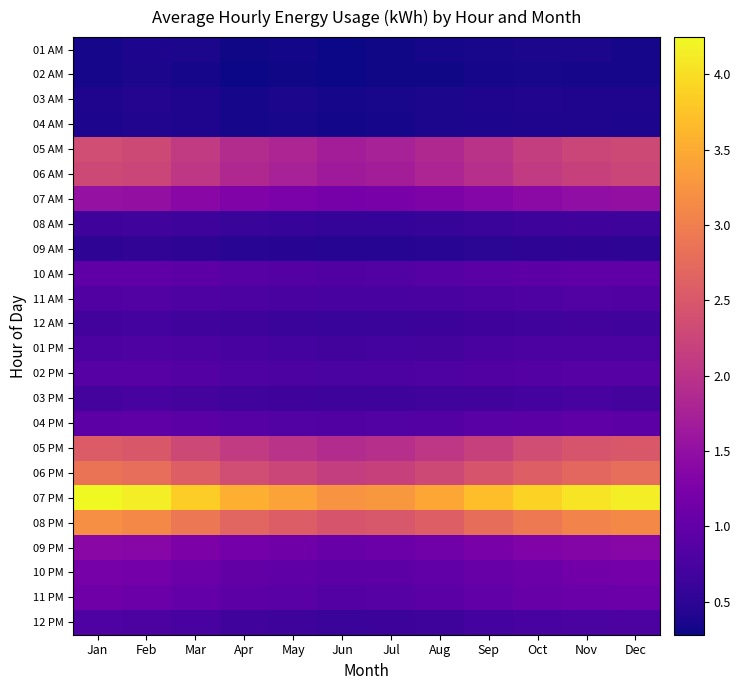

Reading left to right, extract all data points from this chart.

01 AM: Jan=0.3	Feb=0.4	Mar=0.4	Apr=0.3	May=0.3	Jun=0.3	Jul=0.3	Aug=0.3	Sep=0.3	Oct=0.4	Nov=0.4	Dec=0.3
02 AM: Jan=0.3	Feb=0.4	Mar=0.3	Apr=0.3	May=0.3	Jun=0.3	Jul=0.3	Aug=0.3	Sep=0.3	Oct=0.3	Nov=0.3	Dec=0.3
03 AM: Jan=0.4	Feb=0.4	Mar=0.4	Apr=0.3	May=0.4	Jun=0.3	Jul=0.3	Aug=0.4	Sep=0.4	Oct=0.4	Nov=0.4	Dec=0.4
04 AM: Jan=0.4	Feb=0.4	Mar=0.4	Apr=0.3	May=0.3	Jun=0.3	Jul=0.3	Aug=0.4	Sep=0.4	Oct=0.4	Nov=0.4	Dec=0.4
05 AM: Jan=2.4	Feb=2.3	Mar=2.1	Apr=1.9	May=1.8	Jun=1.7	Jul=1.8	Aug=1.9	Sep=2.0	Oct=2.1	Nov=2.2	Dec=2.3
06 AM: Jan=2.3	Feb=2.2	Mar=2.0	Apr=1.9	May=1.8	Jun=1.6	Jul=1.7	Aug=1.8	Sep=1.9	Oct=2.1	Nov=2.2	Dec=2.2
07 AM: Jan=1.5	Feb=1.5	Mar=1.4	Apr=1.3	May=1.2	Jun=1.2	Jul=1.2	Aug=1.3	Sep=1.4	Oct=1.4	Nov=1.5	Dec=1.5
08 AM: Jan=0.7	Feb=0.7	Mar=0.7	Apr=0.6	May=0.6	Jun=0.6	Jul=0.6	Aug=0.6	Sep=0.6	Oct=0.7	Nov=0.7	Dec=0.7
09 AM: Jan=0.5	Feb=0.5	Mar=0.5	Apr=0.5	May=0.5	Jun=0.4	Jul=0.5	Aug=0.5	Sep=0.5	Oct=0.5	Nov=0.5	Dec=0.5
10 AM: Jan=1.0	Feb=1.0	Mar=0.9	Apr=0.9	May=0.9	Jun=0.8	Jul=0.8	Aug=0.9	Sep=0.9	Oct=0.9	Nov=1.0	Dec=0.9
11 AM: Jan=0.8	Feb=0.8	Mar=0.8	Apr=0.8	May=0.8	Jun=0.7	Jul=0.7	Aug=0.8	Sep=0.8	Oct=0.8	Nov=0.8	Dec=0.8
12 AM: Jan=0.7	Feb=0.7	Mar=0.7	Apr=0.6	May=0.6	Jun=0.6	Jul=0.6	Aug=0.6	Sep=0.7	Oct=0.7	Nov=0.7	Dec=0.7
01 PM: Jan=0.8	Feb=0.8	Mar=0.8	Apr=0.7	May=0.7	Jun=0.7	Jul=0.7	Aug=0.7	Sep=0.8	Oct=0.8	Nov=0.8	Dec=0.8
02 PM: Jan=0.9	Feb=0.9	Mar=0.9	Apr=0.8	May=0.8	Jun=0.8	Jul=0.8	Aug=0.8	Sep=0.8	Oct=0.9	Nov=0.9	Dec=0.9
03 PM: Jan=0.7	Feb=0.7	Mar=0.7	Apr=0.7	May=0.7	Jun=0.6	Jul=0.7	Aug=0.7	Sep=0.7	Oct=0.7	Nov=0.7	Dec=0.7
04 PM: Jan=0.9	Feb=1.0	Mar=0.9	Apr=0.9	May=0.8	Jun=0.8	Jul=0.8	Aug=0.9	Sep=0.9	Oct=0.9	Nov=0.9	Dec=0.9
05 PM: Jan=2.5	Feb=2.5	Mar=2.3	Apr=2.1	May=2.0	Jun=1.9	Jul=1.9	Aug=2.0	Sep=2.2	Oct=2.4	Nov=2.5	Dec=2.5
06 PM: Jan=2.9	Feb=2.8	Mar=2.6	Apr=2.4	May=2.2	Jun=2.1	Jul=2.2	Aug=2.3	Sep=2.5	Oct=2.6	Nov=2.7	Dec=2.8
07 PM: Jan=4.2	Feb=4.2	Mar=3.9	Apr=3.5	May=3.4	Jun=3.2	Jul=3.3	Aug=3.5	Sep=3.7	Oct=3.9	Nov=4.0	Dec=4.2
08 PM: Jan=3.2	Feb=3.1	Mar=2.9	Apr=2.7	May=2.6	Jun=2.5	Jul=2.5	Aug=2.6	Sep=2.8	Oct=2.9	Nov=3.1	Dec=3.1
09 PM: Jan=1.4	Feb=1.4	Mar=1.3	Apr=1.2	May=1.1	Jun=1.1	Jul=1.1	Aug=1.1	Sep=1.2	Oct=1.3	Nov=1.3	Dec=1.4
10 PM: Jan=1.2	Feb=1.2	Mar=1.1	Apr=1.0	May=1.0	Jun=0.9	Jul=0.9	Aug=1.0	Sep=1.0	Oct=1.1	Nov=1.1	Dec=1.2
11 PM: Jan=1.1	Feb=1.1	Mar=1.0	Apr=0.9	May=0.9	Jun=0.9	Jul=0.9	Aug=0.9	Sep=1.0	Oct=1.0	Nov=1.1	Dec=1.1
12 PM: Jan=0.8	Feb=0.8	Mar=0.7	Apr=0.7	May=0.6	Jun=0.6	Jul=0.6	Aug=0.7	Sep=0.7	Oct=0.7	Nov=0.8	Dec=0.8